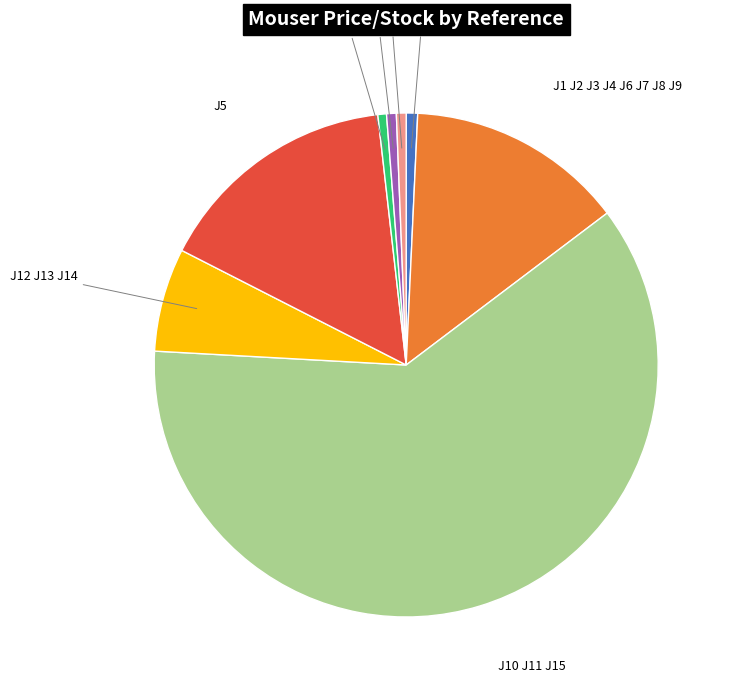

Does any single category account for the majority?

Yes